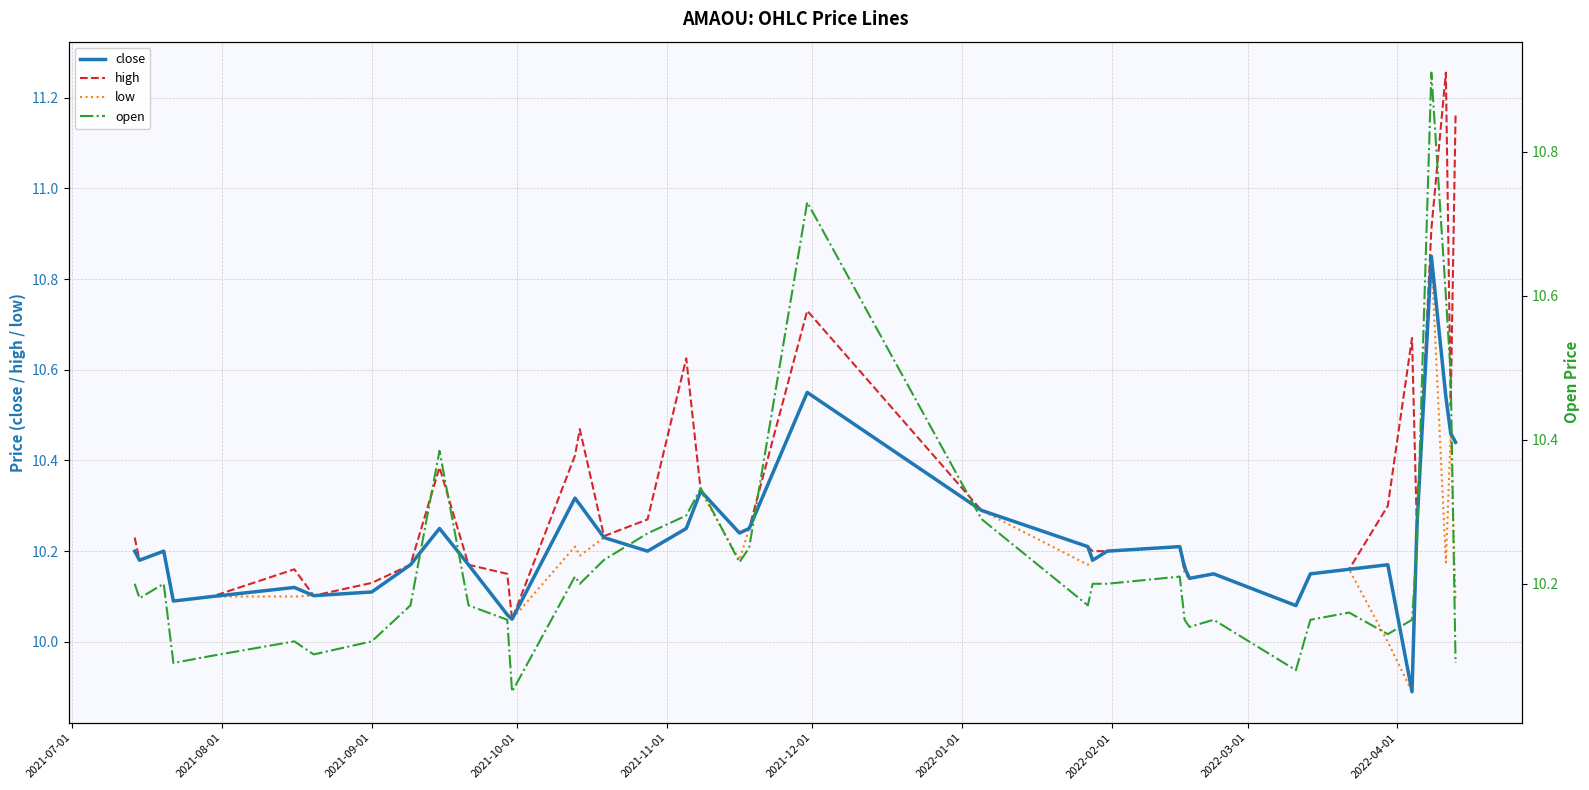

What is the lowest value of the low series?

9.9